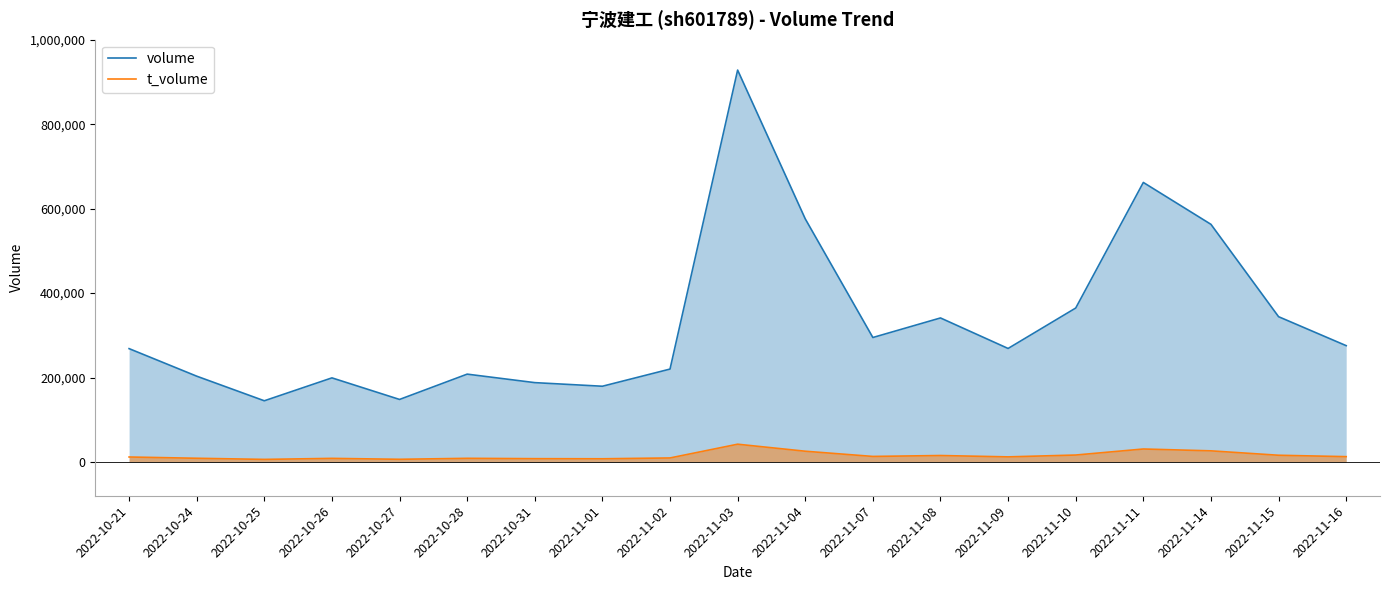

Rank the series by their average value, from highest to lowest.

volume, t_volume